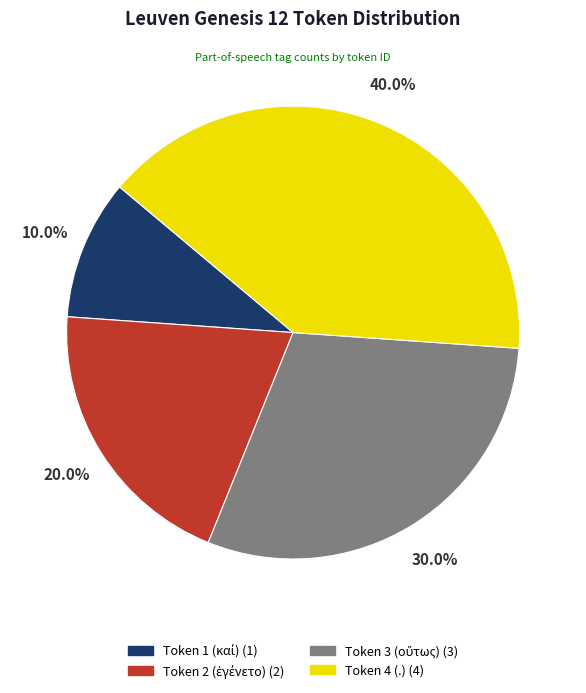

Is there any slice that represents more than half of the pie?

No